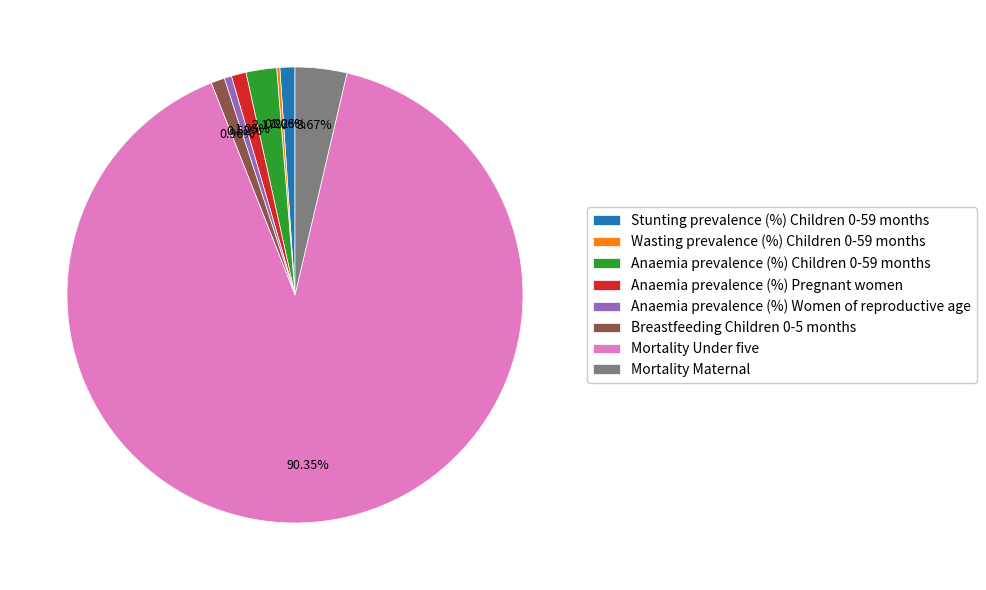

Which has a higher value, Stunting prevalence (%) Children 0-59 months or Mortality Under five?

Mortality Under five